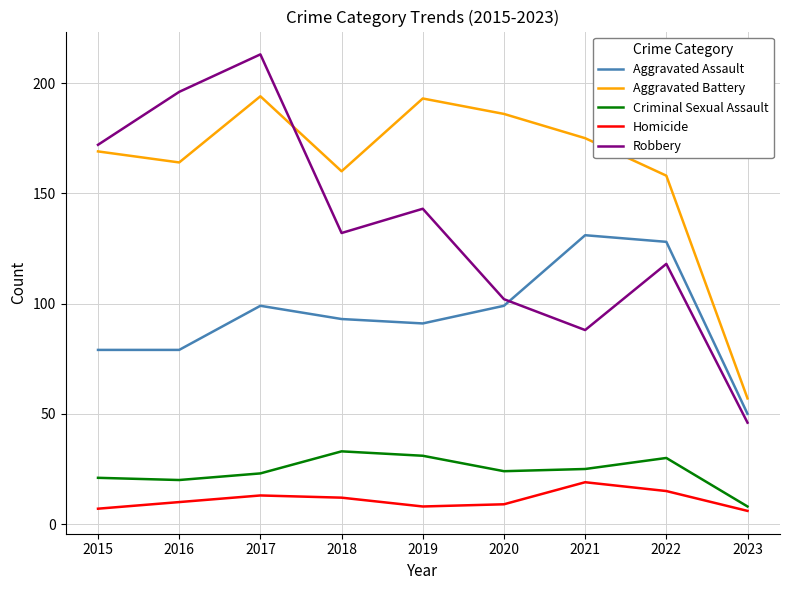

What is the difference between the highest and lowest values at 2018?

148